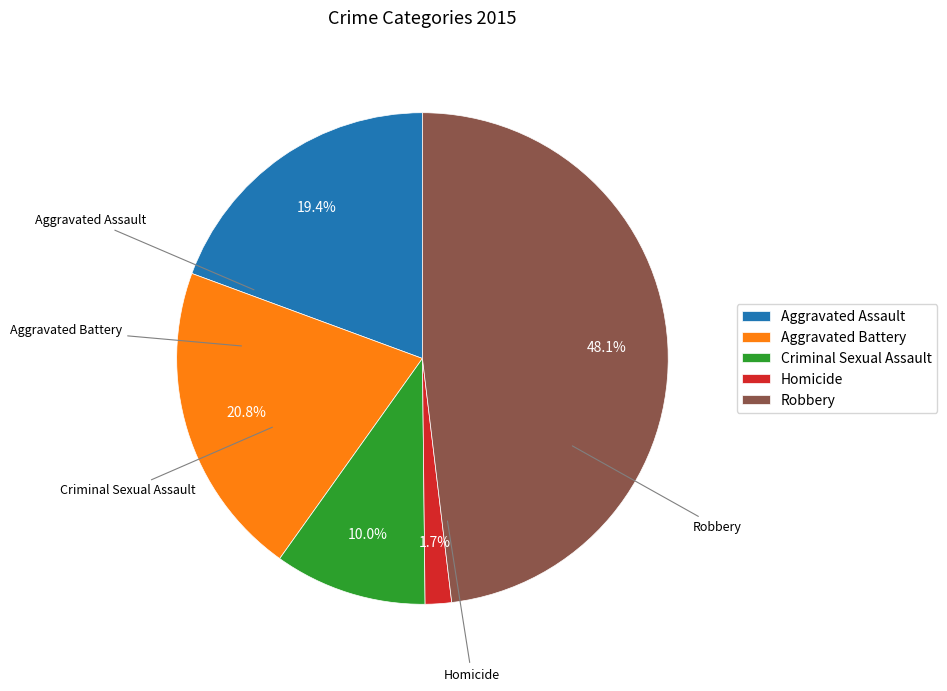

Combined, do Aggravated Assault and Homicide account for over 50%?

No